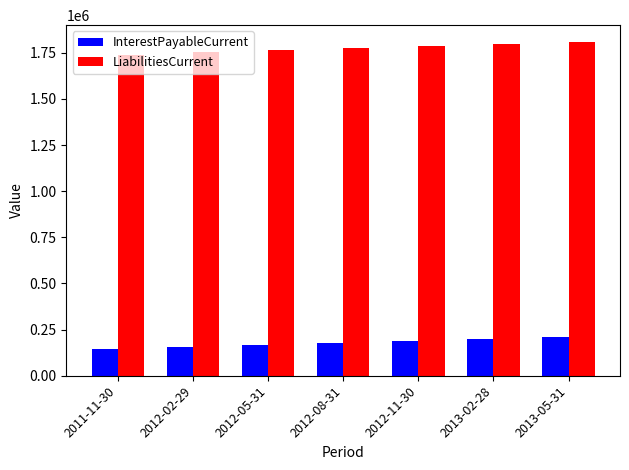

What is the spread (max minus min) of values at 2011-11-30?

1597190